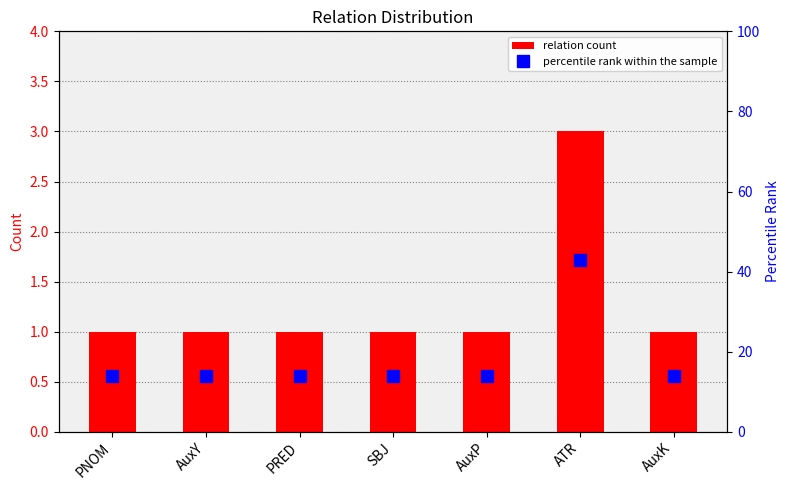

What is the highest value of the percentile rank within the sample series?

43